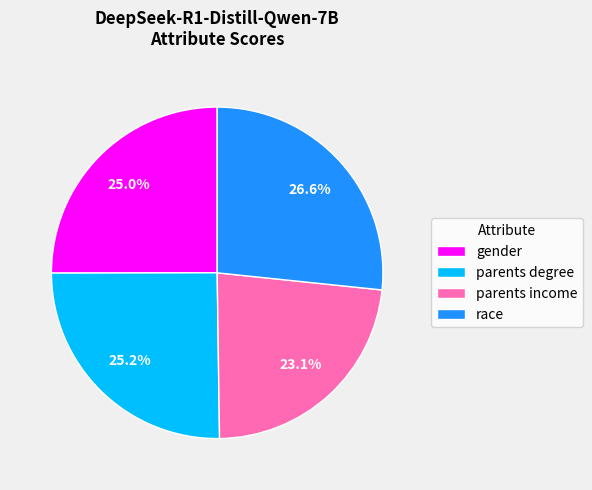

What is the largest slice in the pie chart?

race